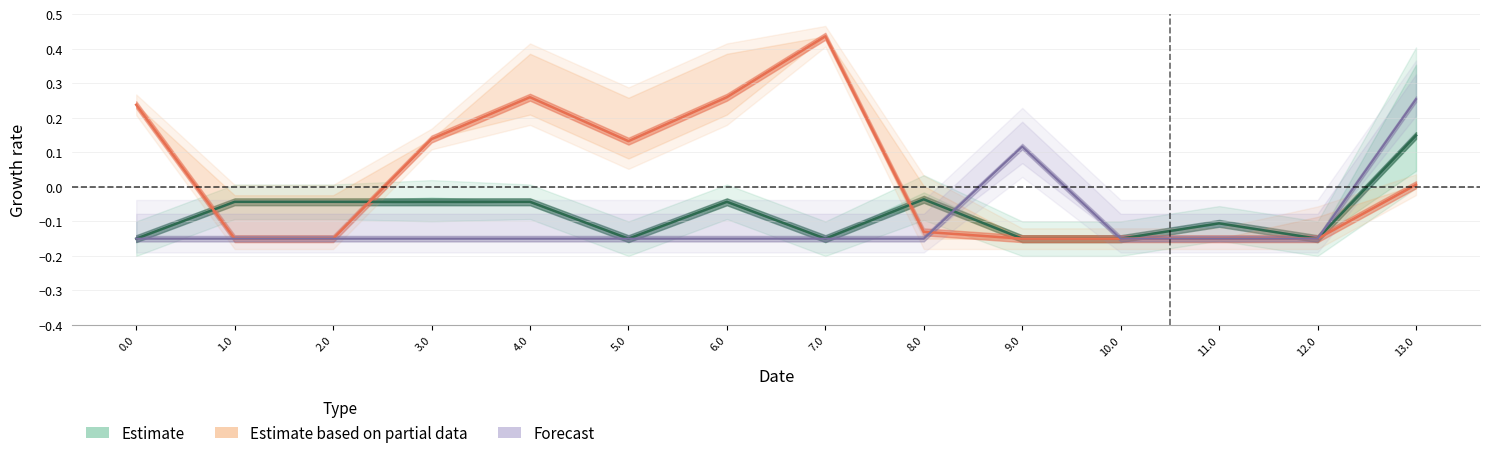

How many times do Estimate and Forecast cross each other?

1